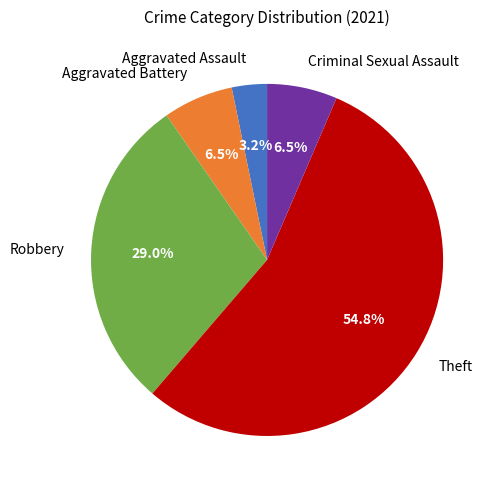

True or false: Criminal Sexual Assault accounts for 1% of the total.

False